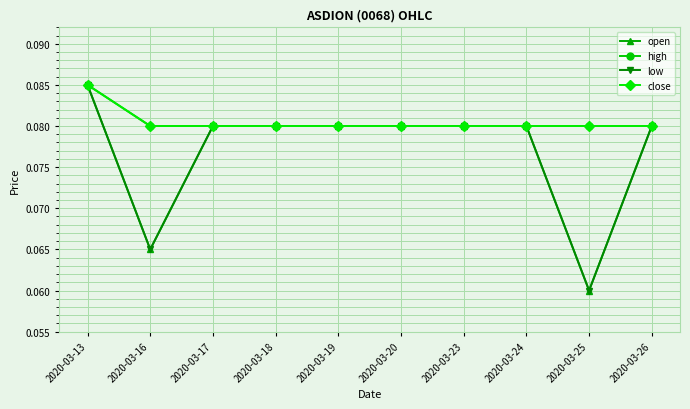

What is the maximum value for low?

0.1